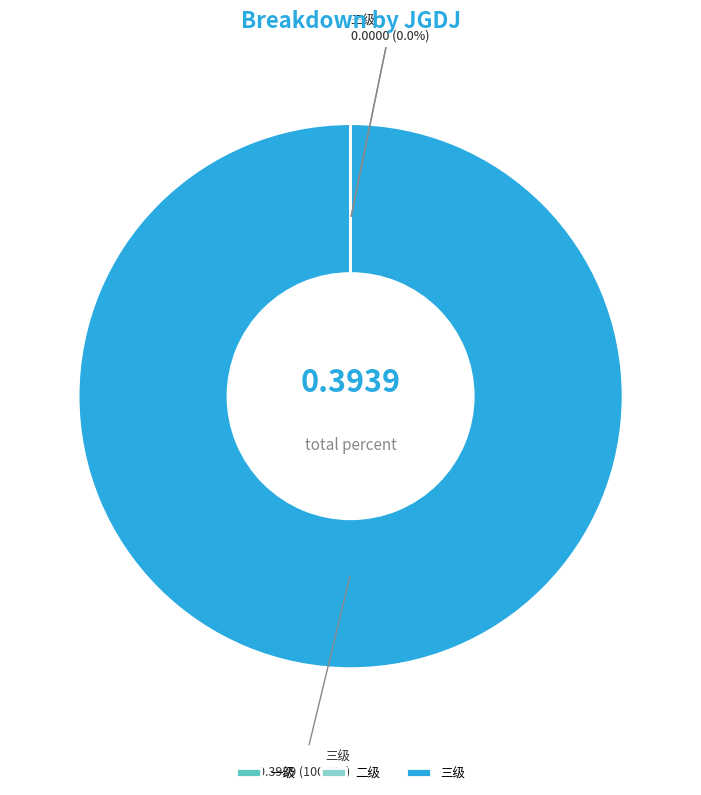

Which slice is the largest?

三级